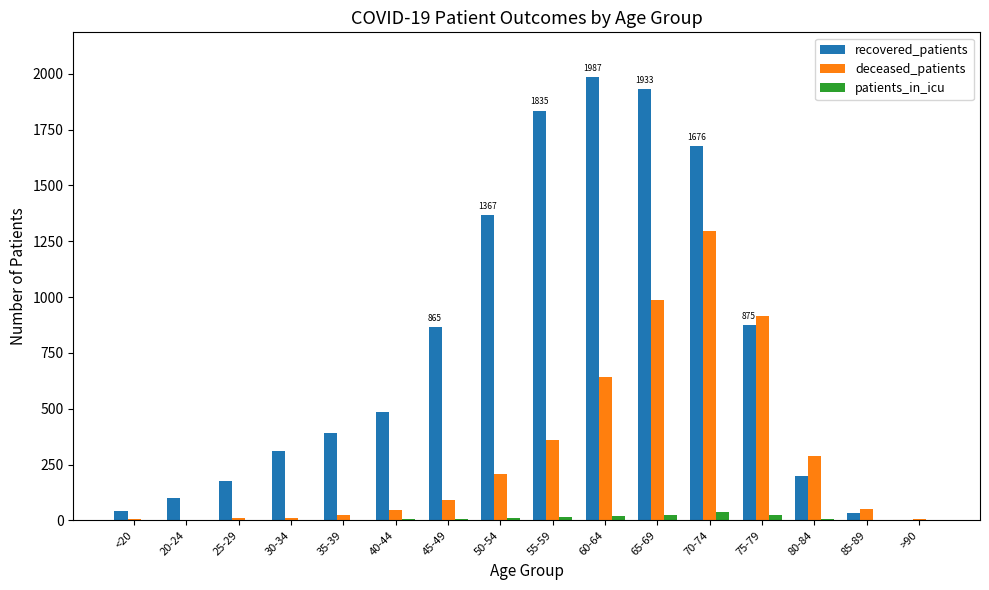

Which series changed the most between 20-24 and 30-34?

recovered_patients